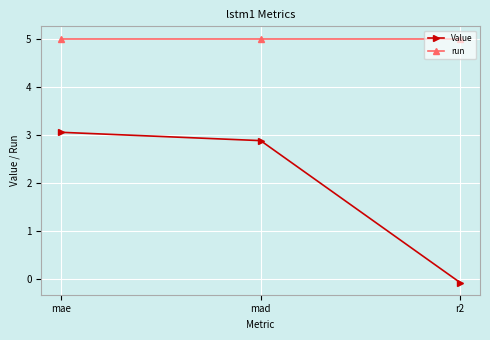

List the labels in order of Value value, smallest first.

r2, mad, mae